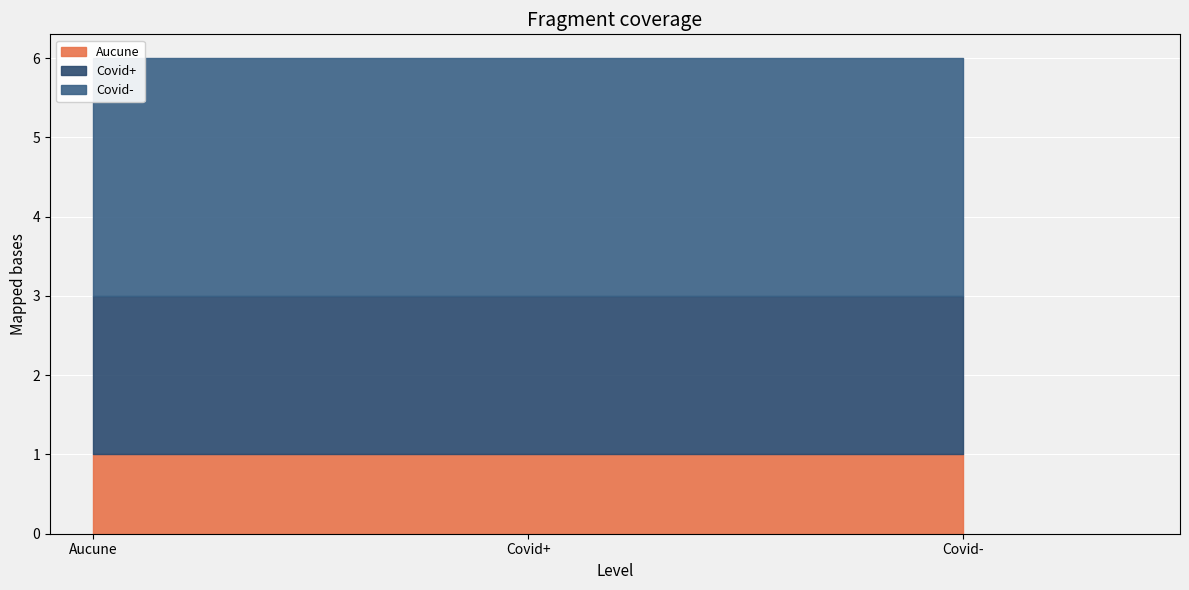

What is the average value?

2